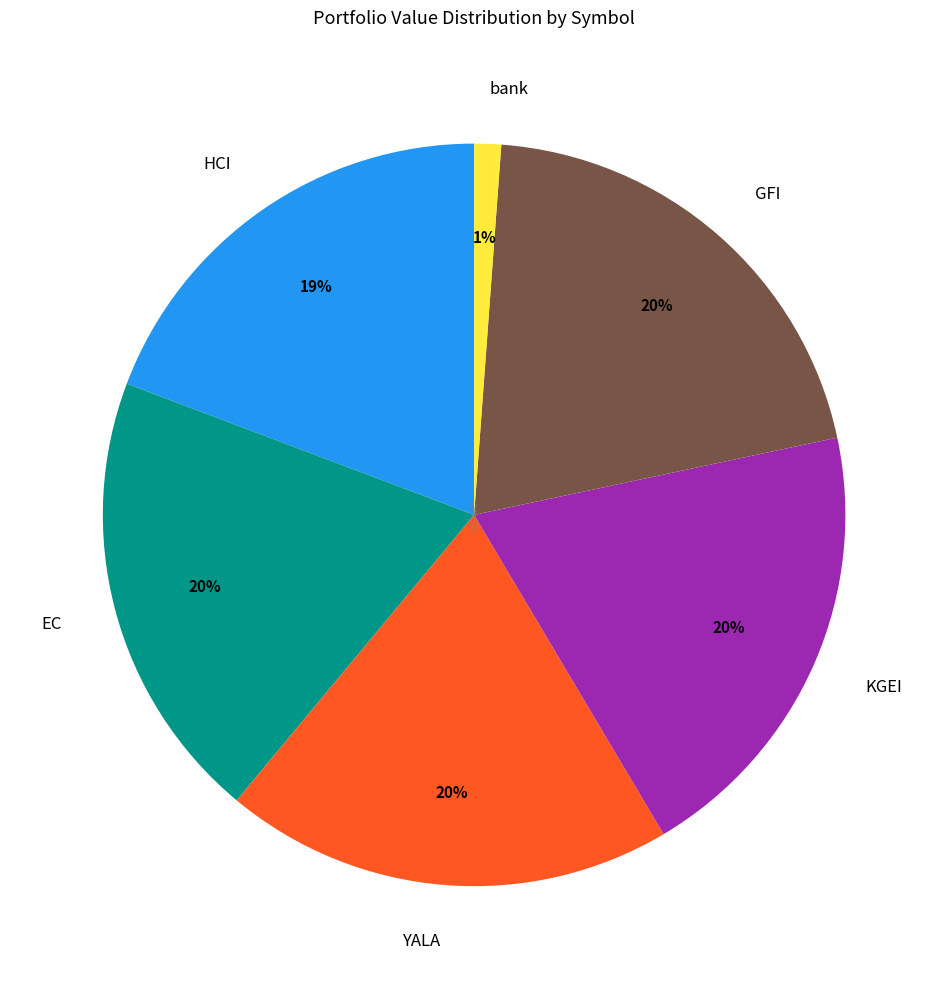

Is there a majority slice in this chart?

No